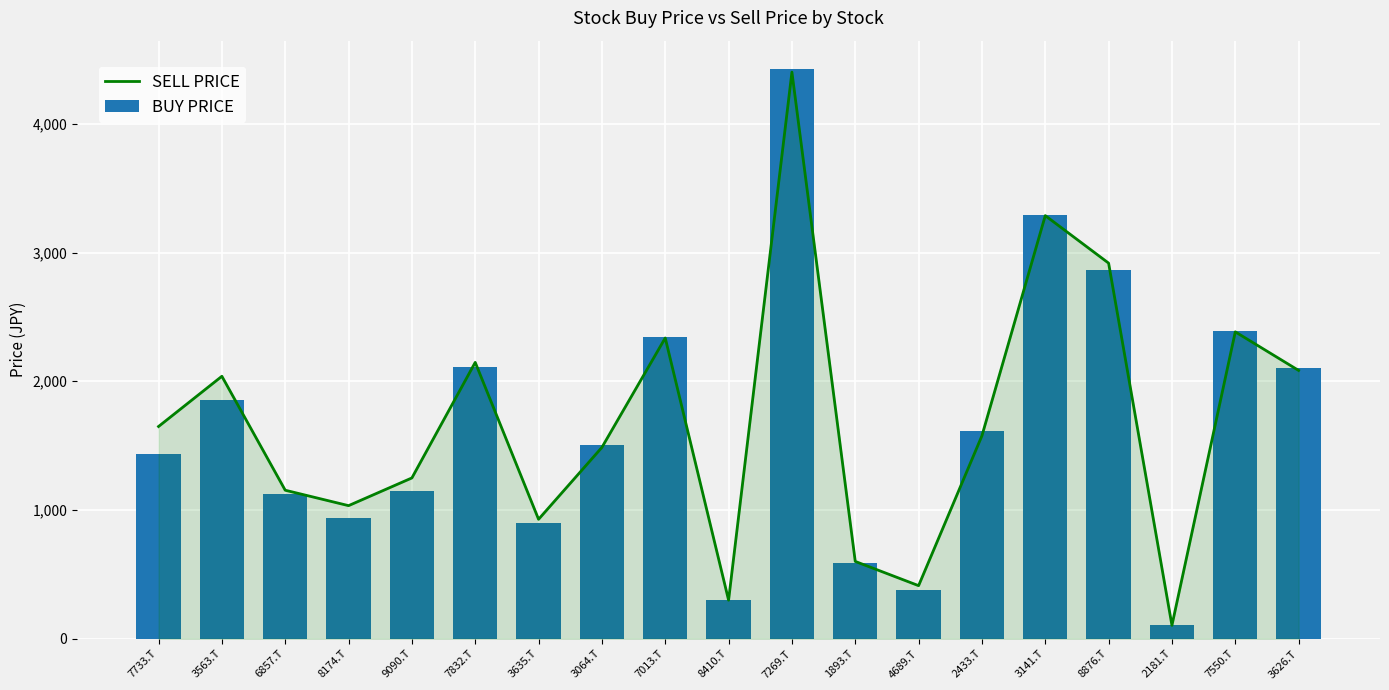

Reading left to right, transcribe all the data shown in this chart.

SELL PRICE: 1648.7	2038.8	1153.6	1033.8	1249.0	2146.8	927.8	1486.3	2336.4	299.5	4401.4	600.6	412.3	1576.6	3286.9	2917.8	103.9	2384.0	2084.3
BUY PRICE: 1431.5	1856.6	1126.6	939.7	1151.3	2110.2	902.4	1505.9	2341.0	297.8	4424.7	591.7	380.9	1613.2	3291.7	2865.6	103.2	2390.8	2106.3